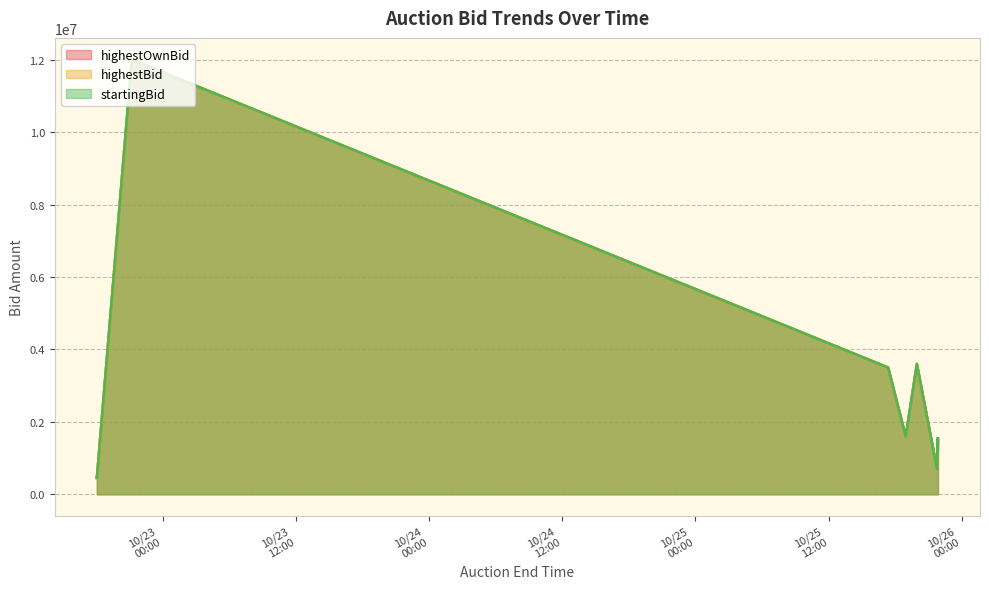

What is the minimum value for highestOwnBid?

450000